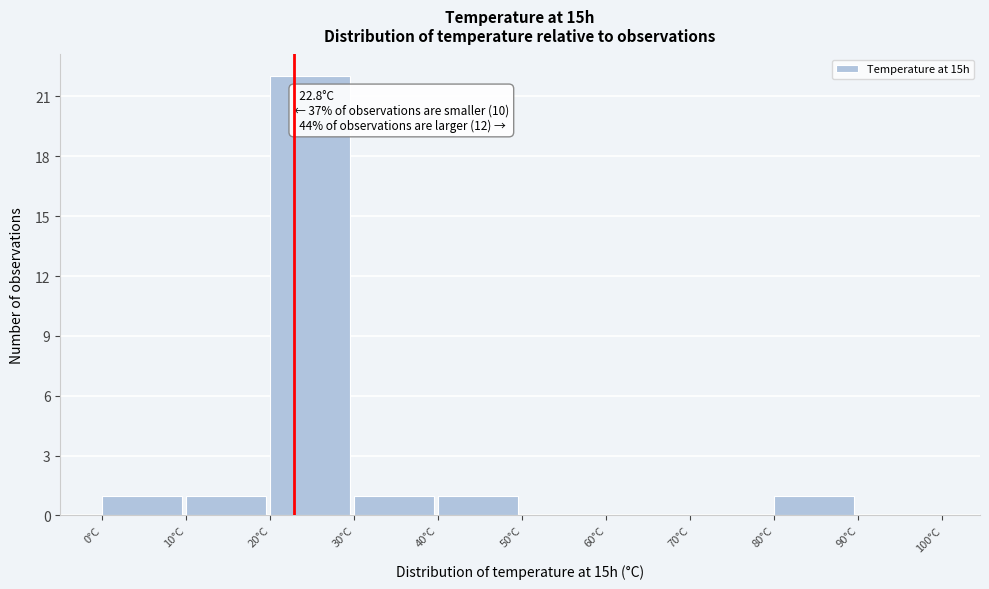

Over which range of the x-axis is the bar tallest?

20 to 30